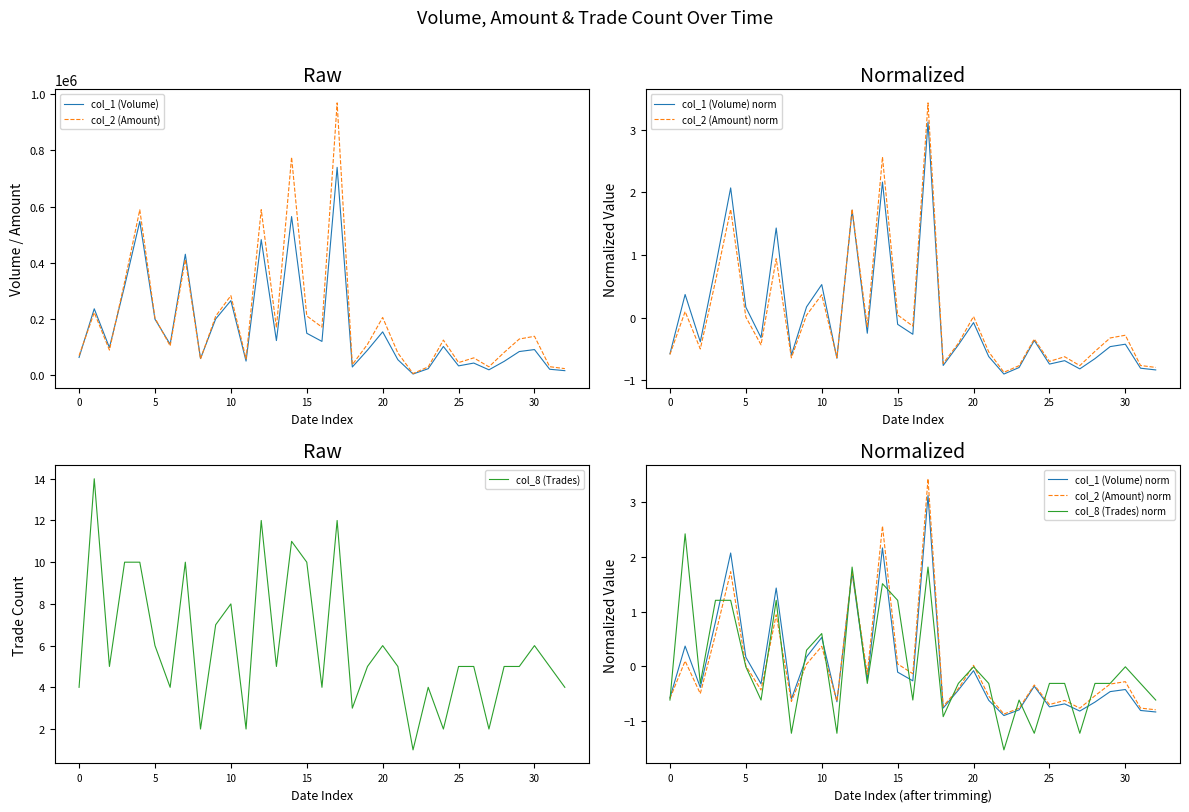

How many series are shown in this chart?

6